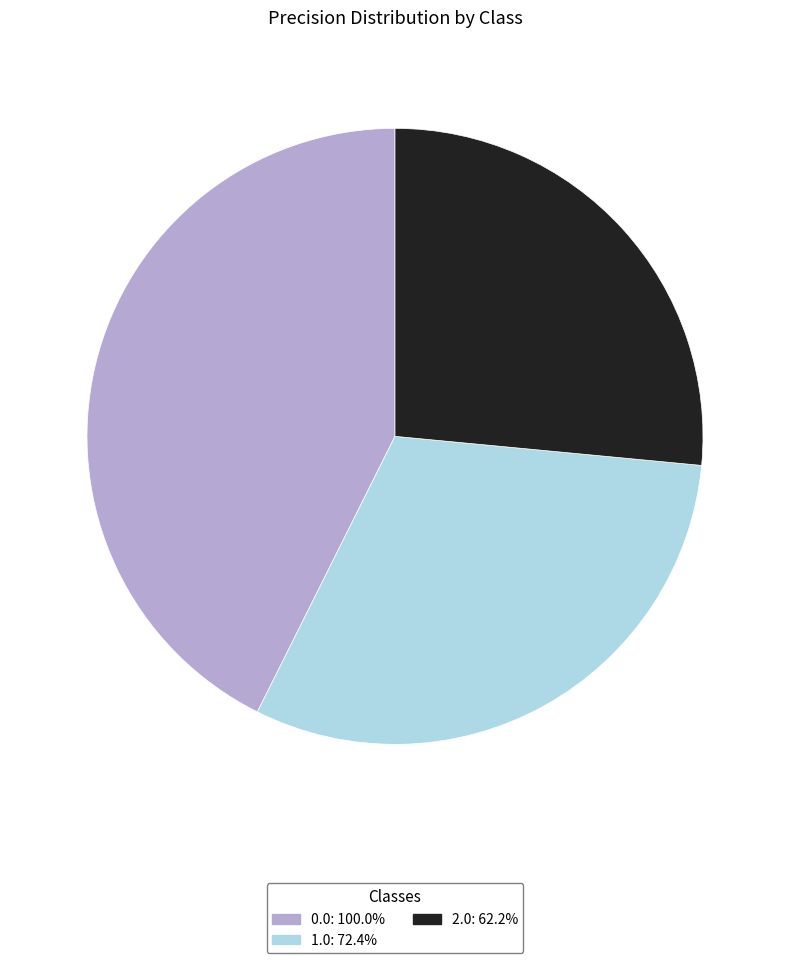

Which has a higher value, 1.0 or 2.0?

1.0